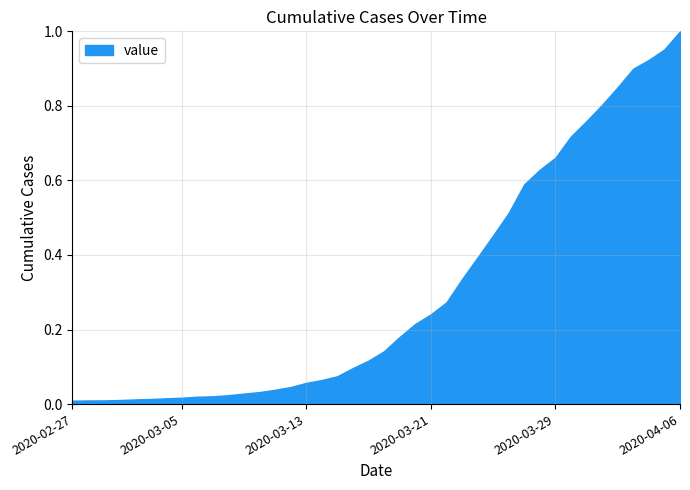

Does the chart have visible grid lines?

Yes